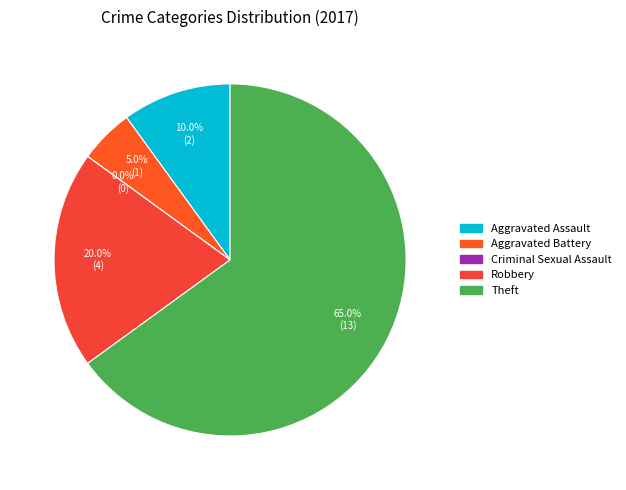

The Aggravated Battery slice represents 5% of the pie. True or false?

True